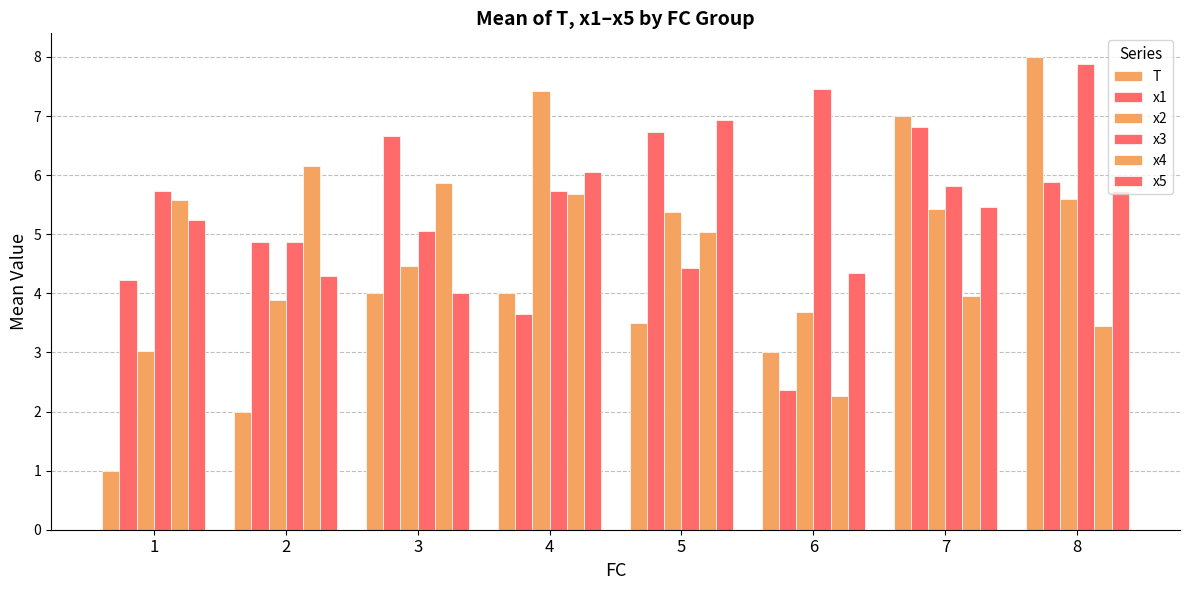

The value of x2 at 4 is 12.1. True or false?

False